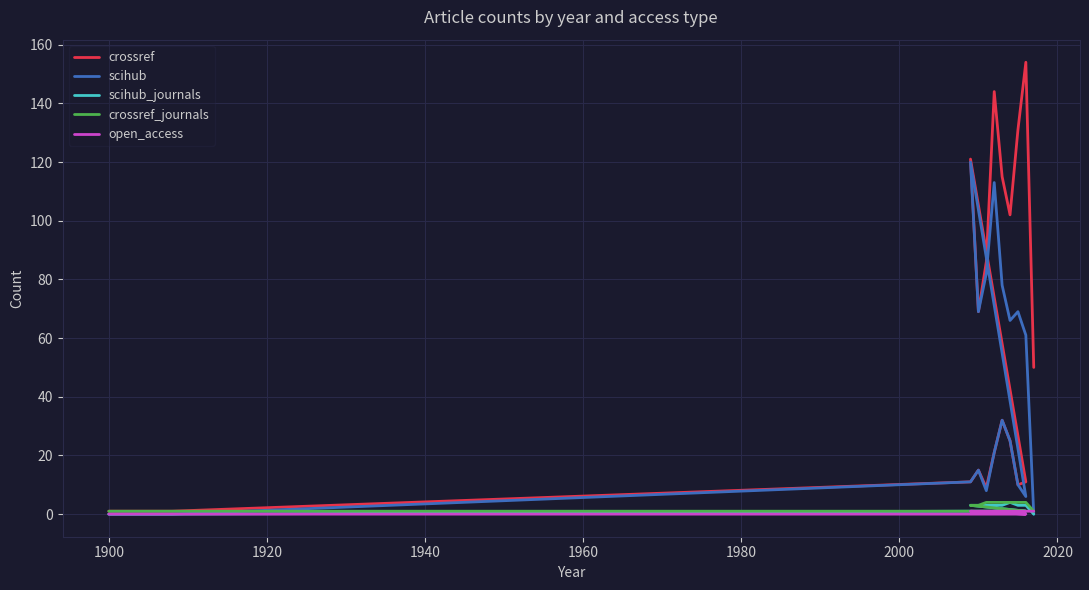

True or false: open_access has more than 1 interior local peaks.

False